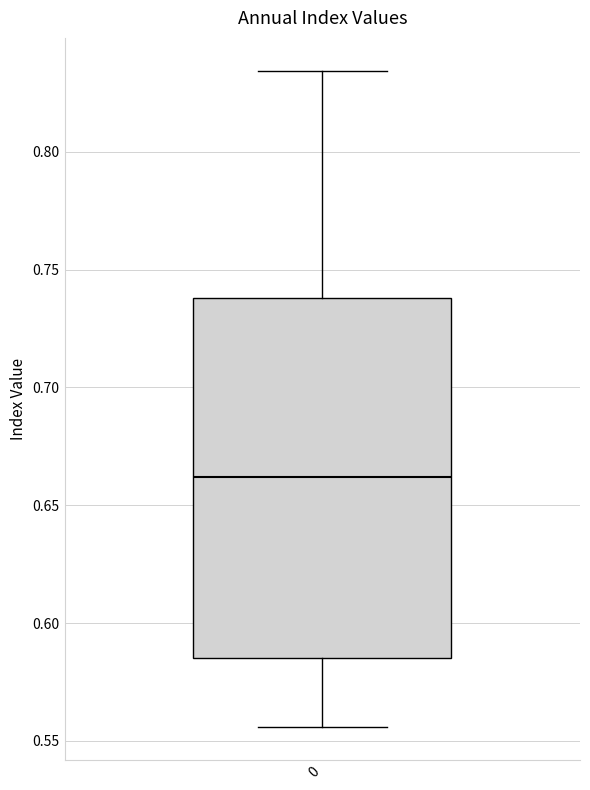

Read this box plot against the y-axis: the position of the median line, the range covered by the box, and the ends of both whiskers. The values are not printed on the chart, so give them approximately, as read against the axis.

median 0.660, box 0.585 to 0.740, whiskers 0.555 to 0.835